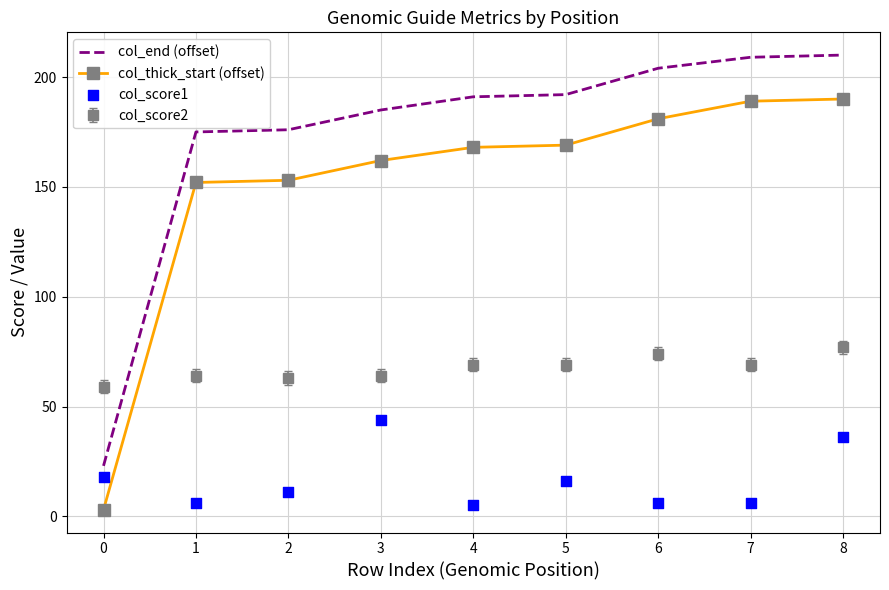

Which series has the largest total across all categories?

col_end (offset)